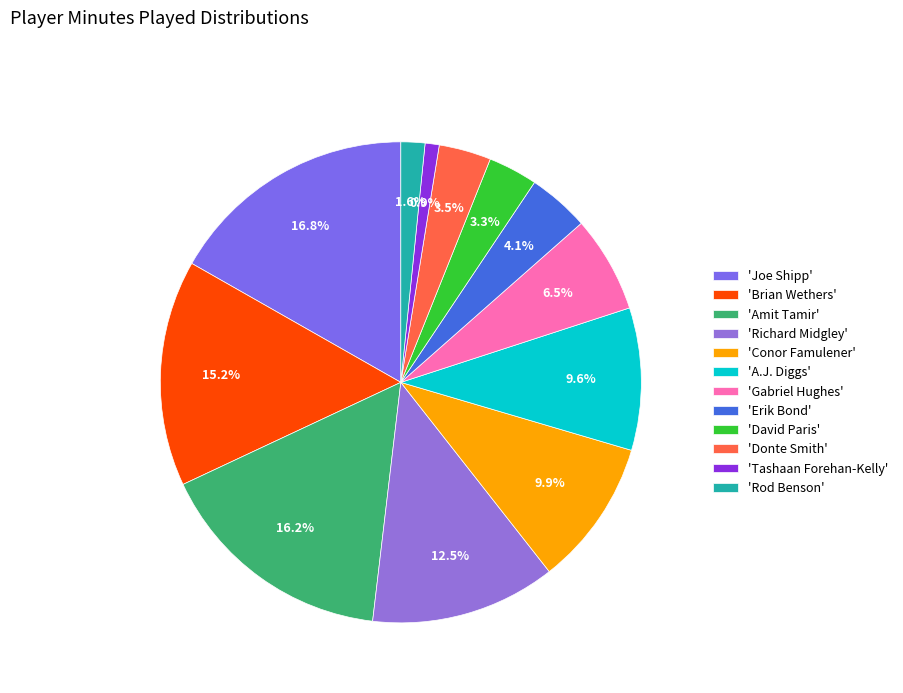

Does any single category account for the majority?

No